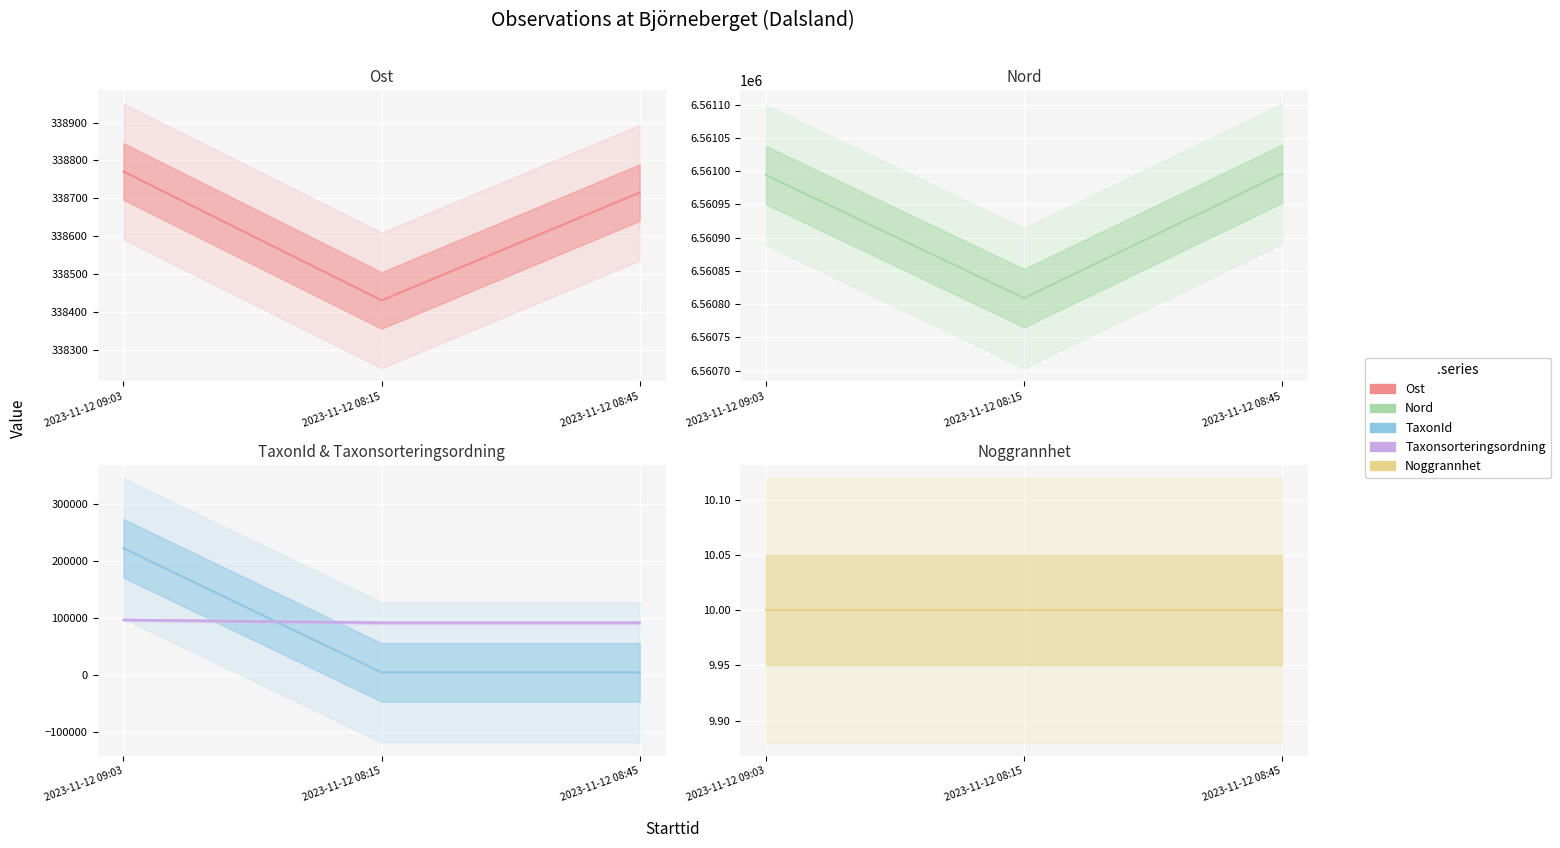

Which category has the highest value in the Ost series?

2023-11-12 09:03